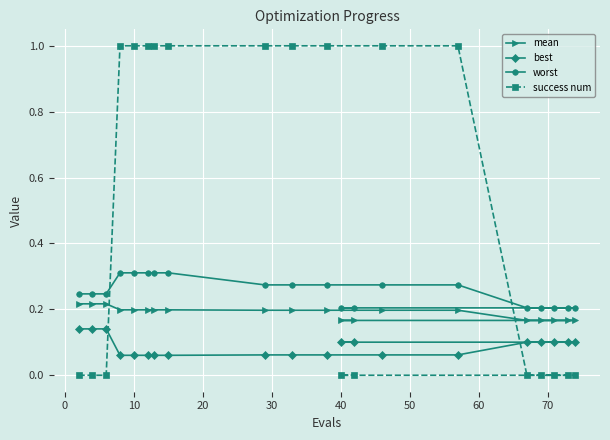

Which series has the largest total across all categories?

success num